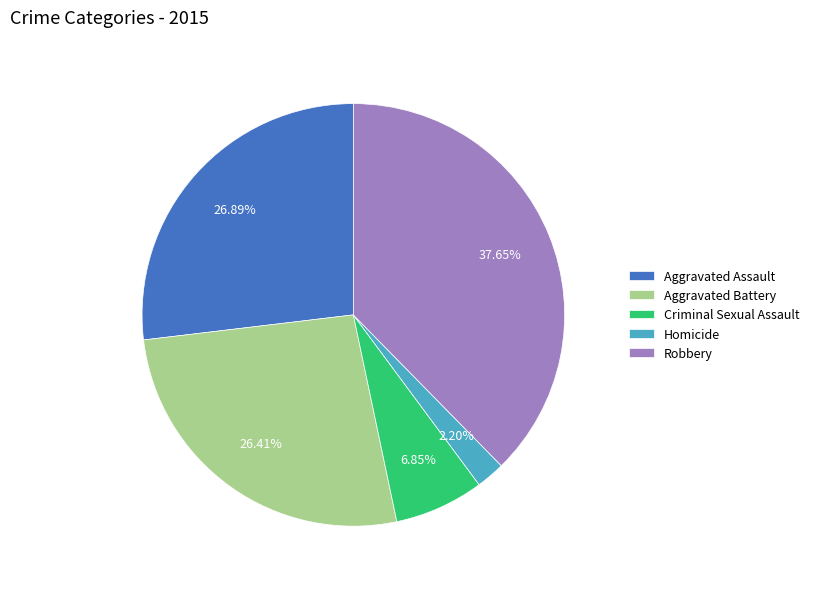

How many segments does this pie chart have?

5